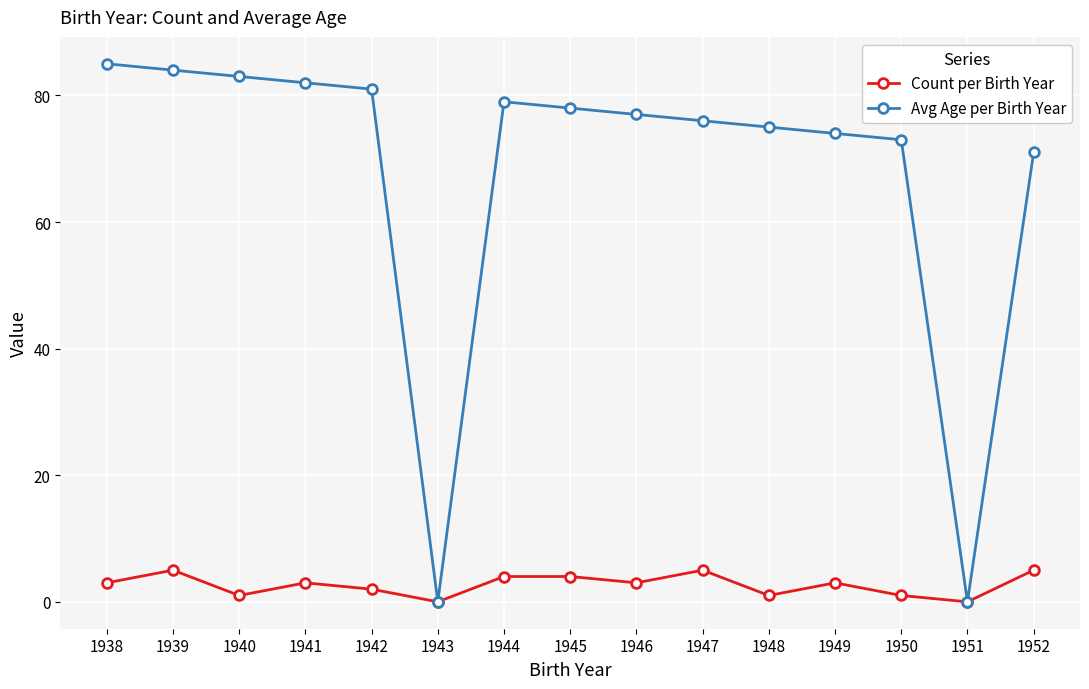

Rank the series at 1950 from highest to lowest value.

Avg Age per Birth Year, Count per Birth Year